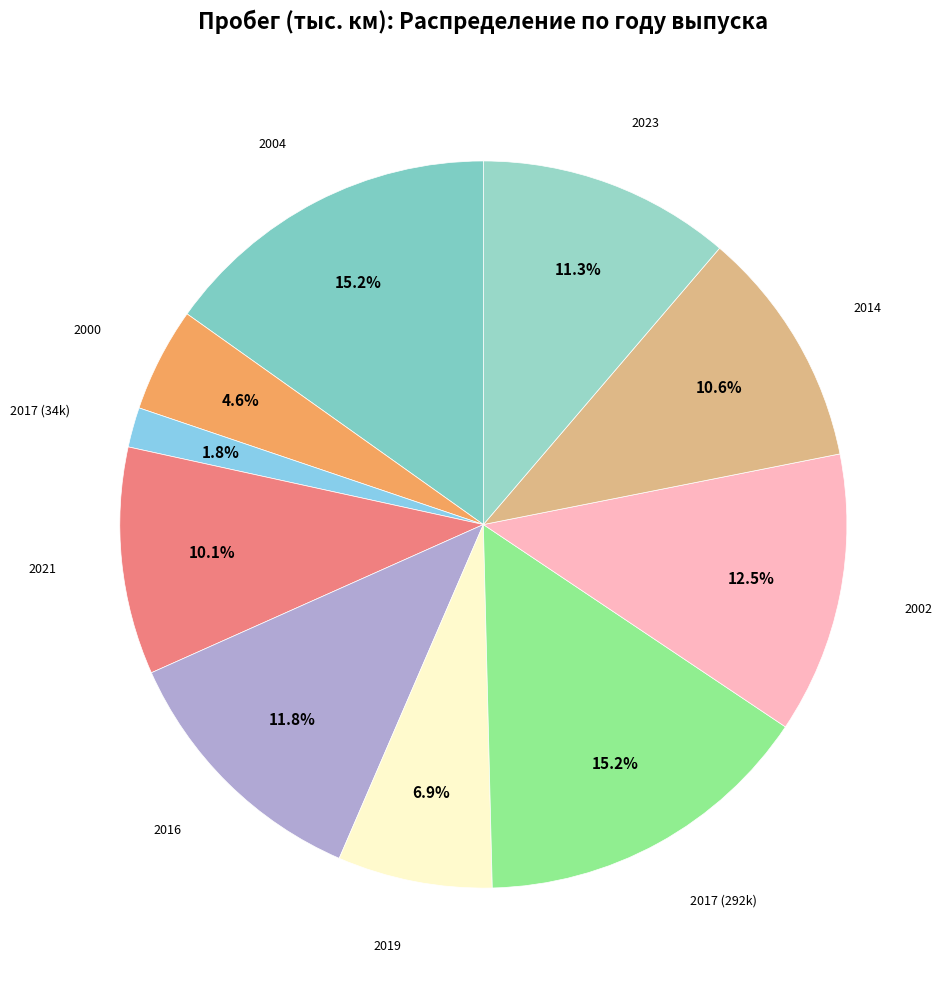

Is there any slice that represents more than half of the pie?

No